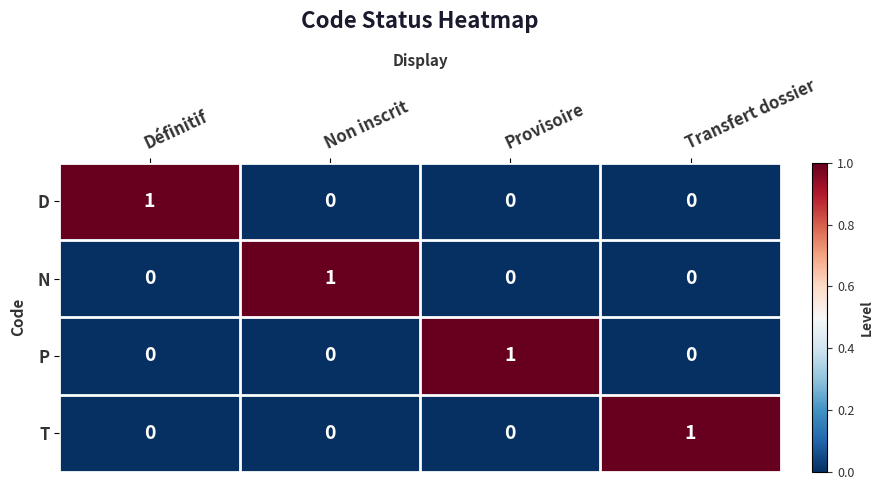

Reading left to right, transcribe all the data shown in this chart.

D: 1	0	0	0
N: 0	1	0	0
P: 0	0	1	0
T: 0	0	0	1